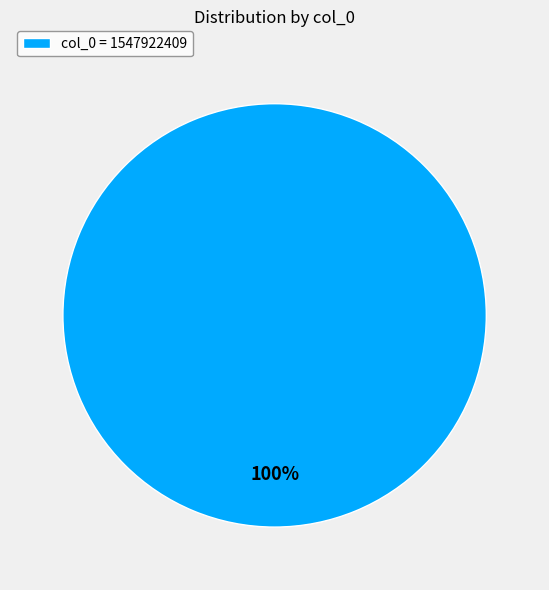

Which category accounts for the majority?

col_0 = 1547922409